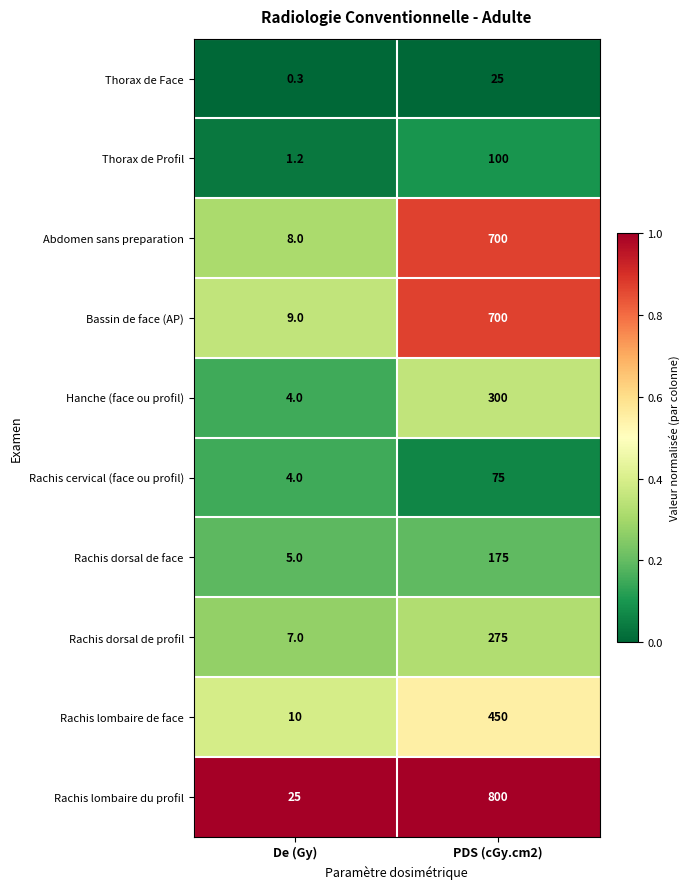

What is the approximate value of Hanche (face ou profil) at PDS (cGy.cm2)?

300.0